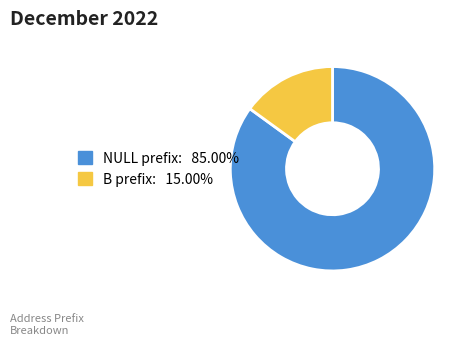

Do NULL and B together represent more than half of the pie?

Yes